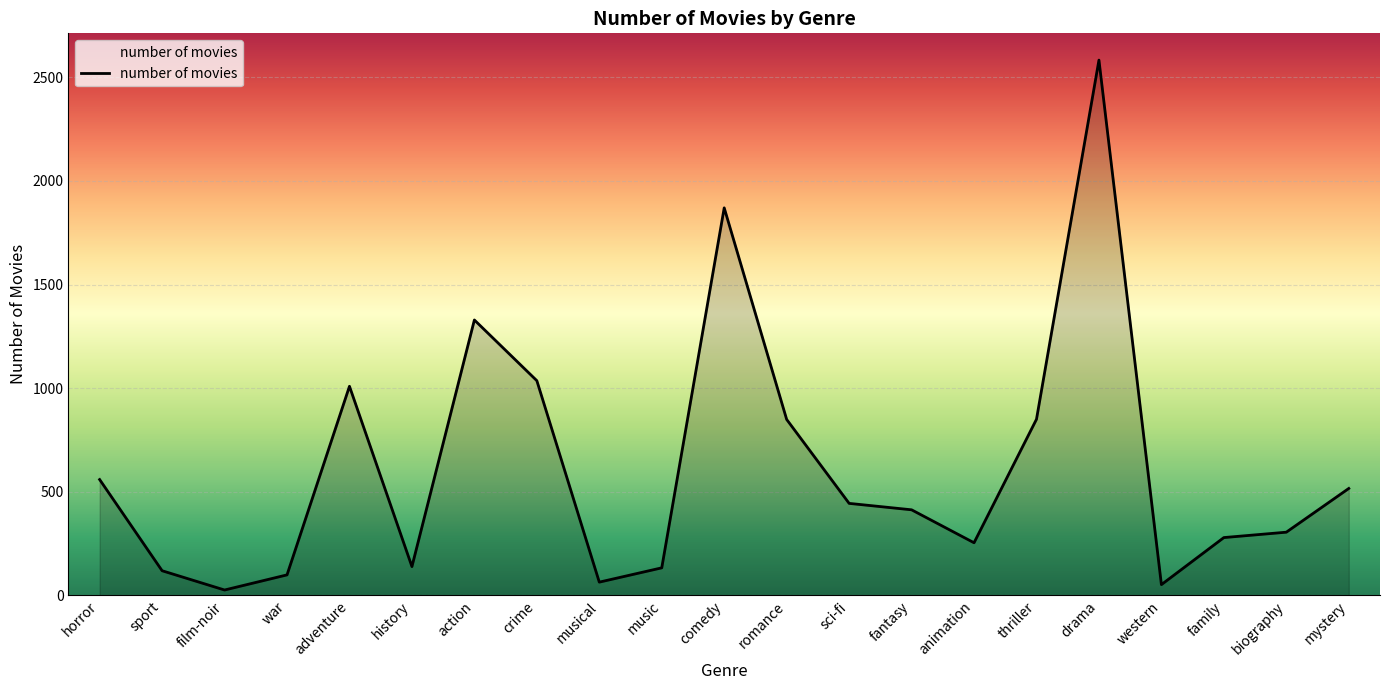

What is the average value?

616